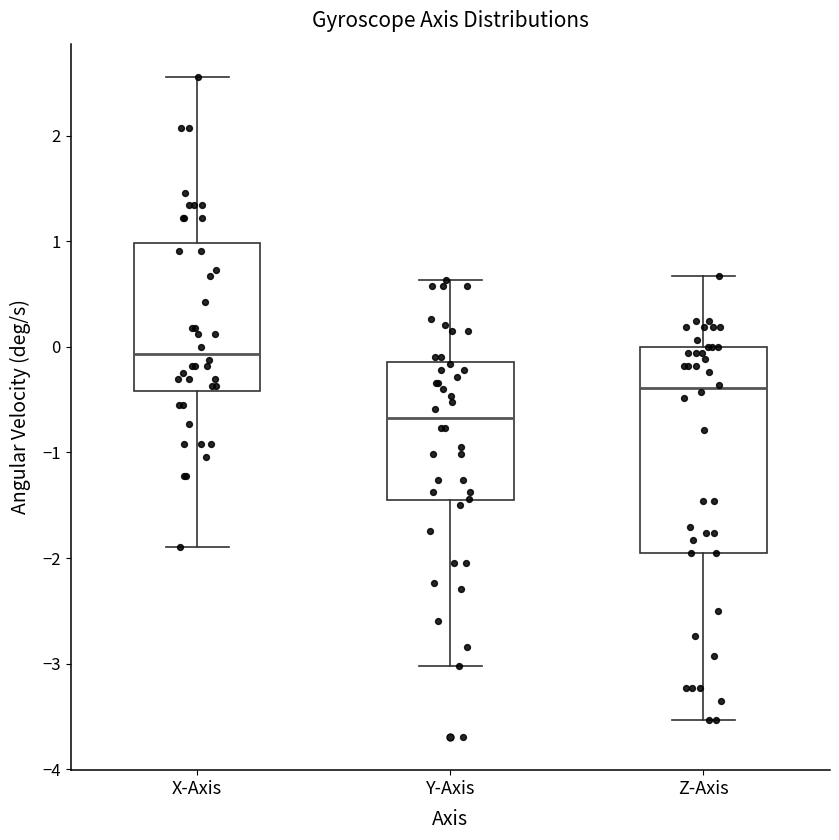

Which box has the lowest median line?

Y-Axis